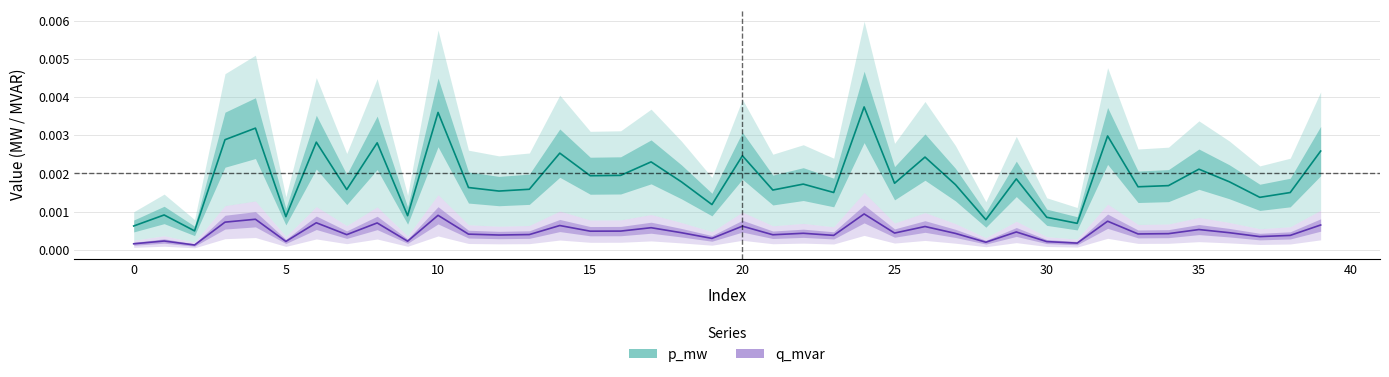

The value of q_mvar at 15 is 0.0. True or false?

False